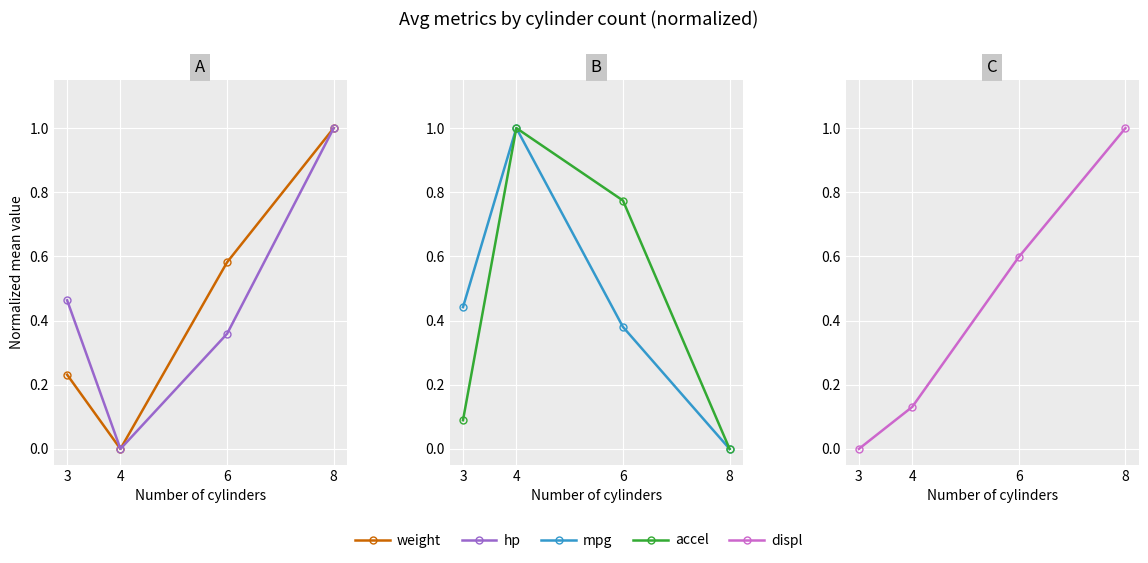

How many values in the accel series exceed 0?

3